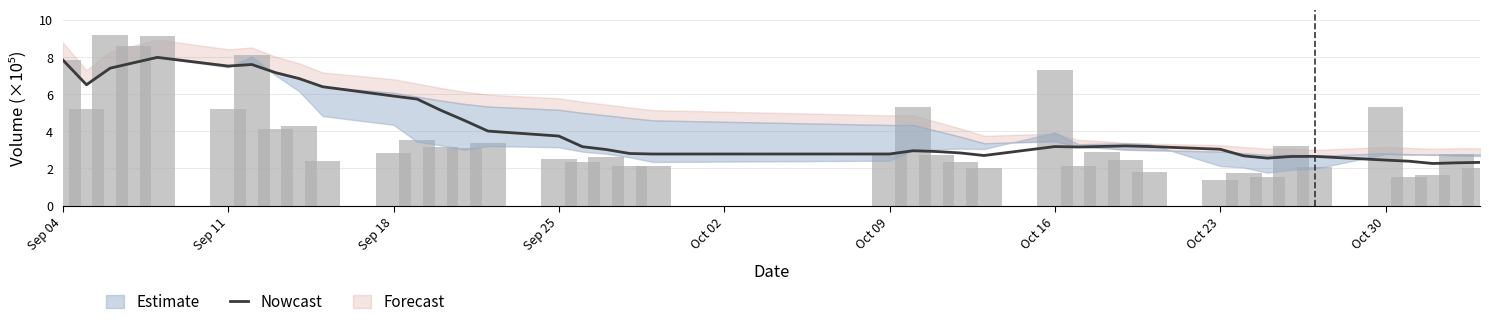

What is the value of the volume bar at the 12th from the left?

3.6